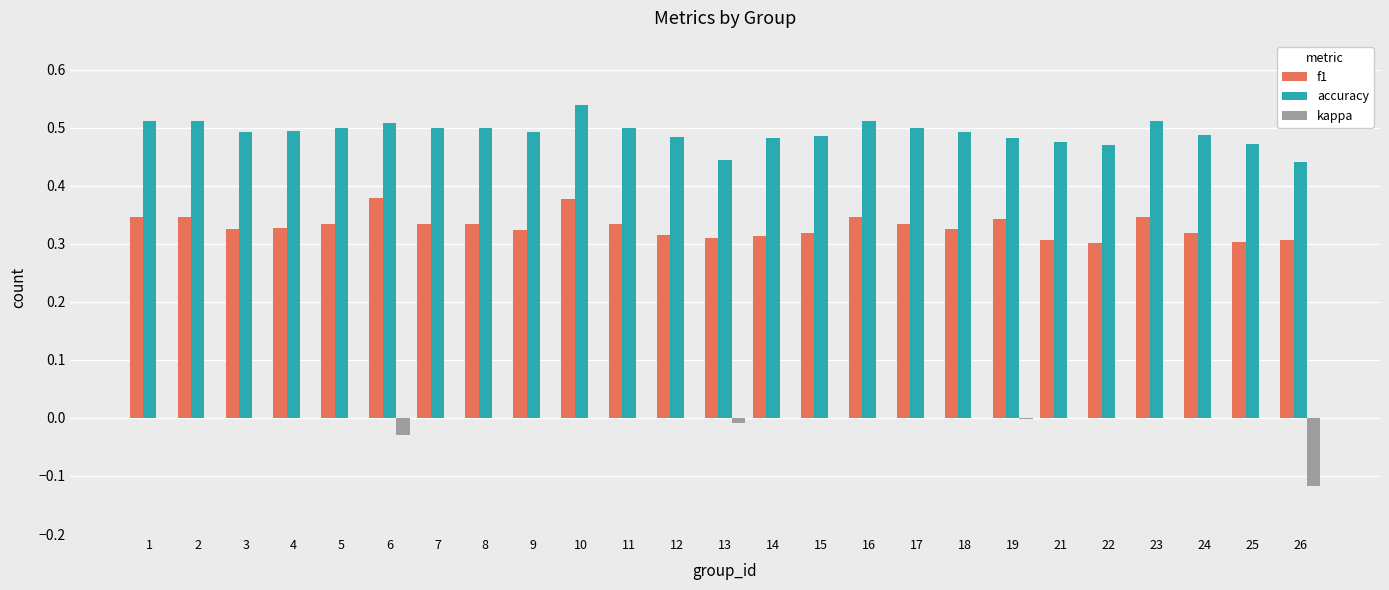

Is the value of kappa at 14 greater than the value of f1 at 12?

No